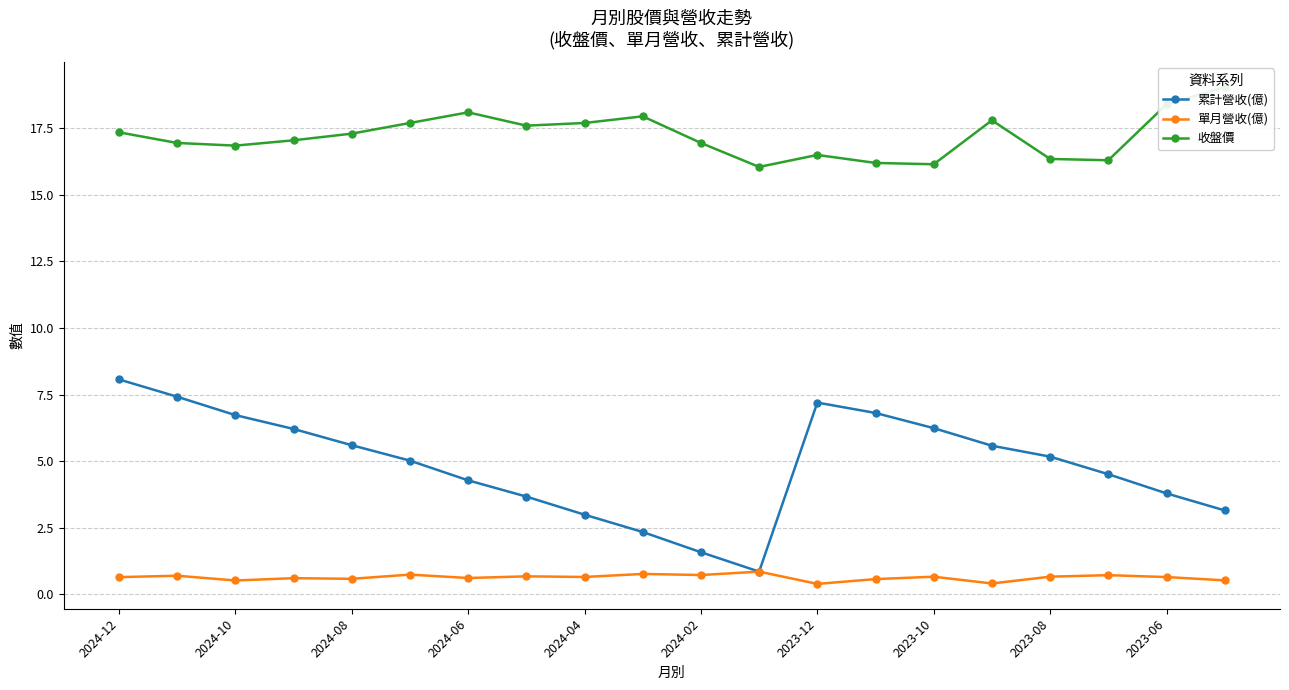

What is the difference between the maximum and second lowest values in the 累計營收(億) series?

6.5